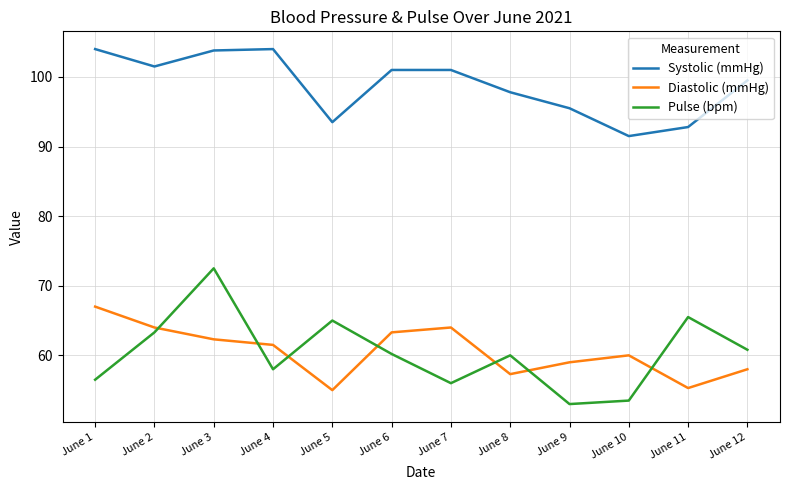

Where is the first local minimum for Pulse (bpm)?

June 4